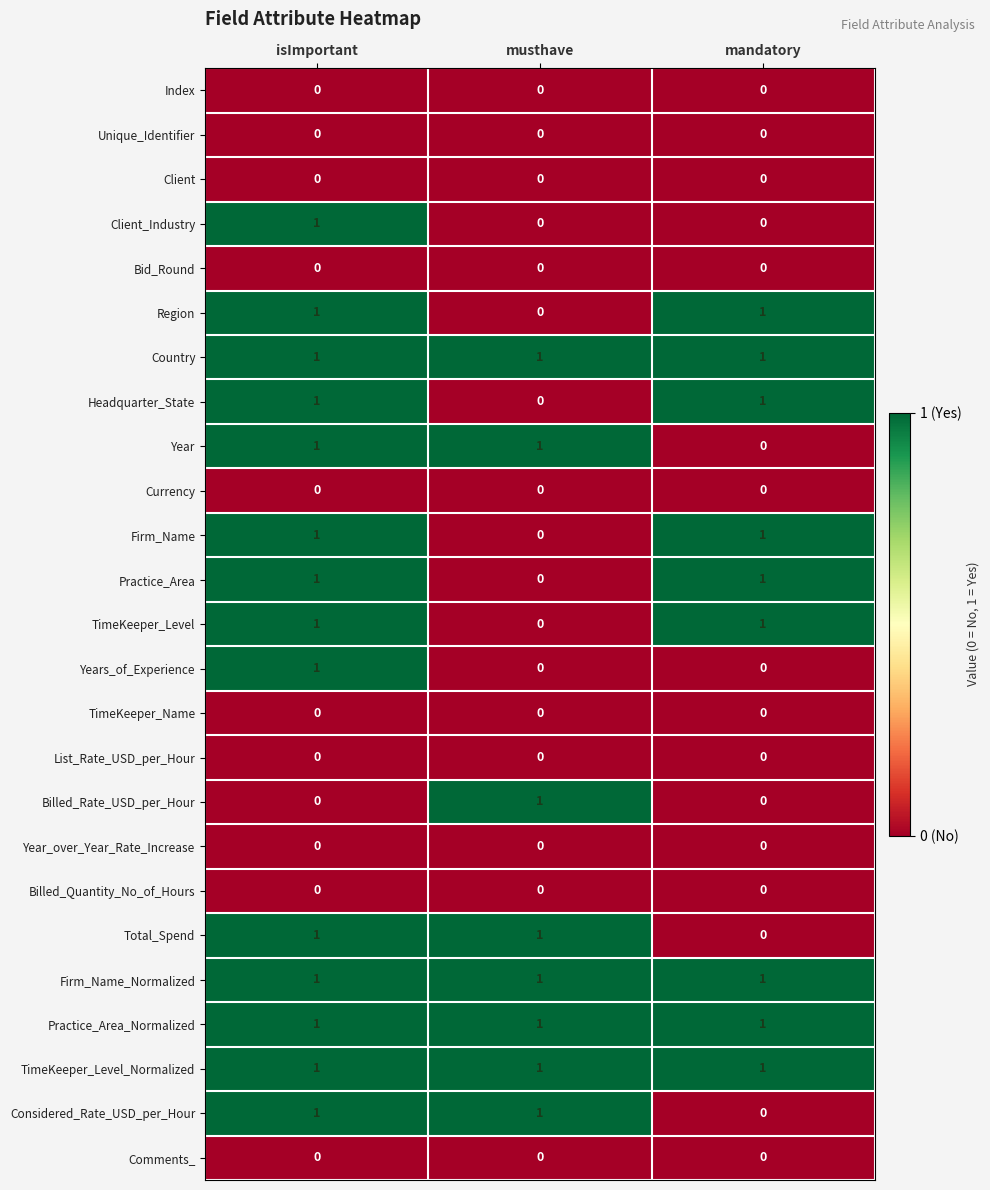

Count the TimeKeeper_Level values in the range 0 to 1.

3